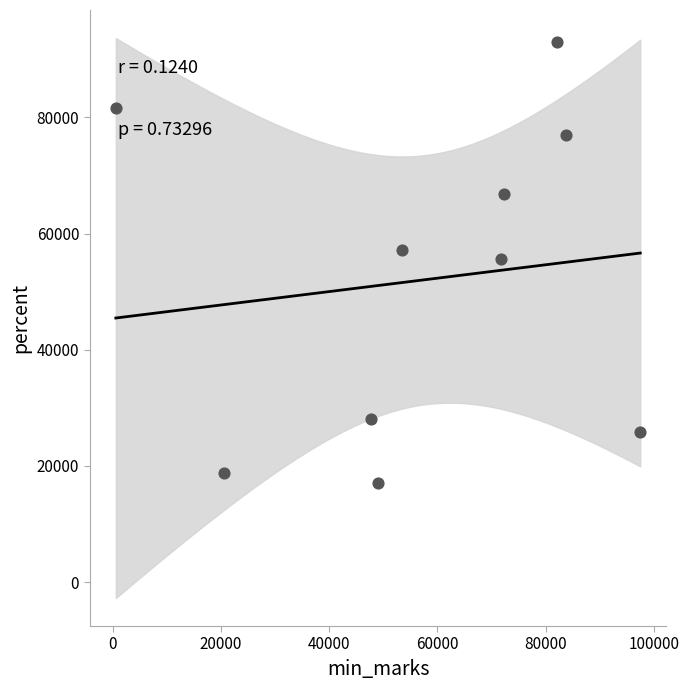

What is the range of X values (max minus min)?

96976